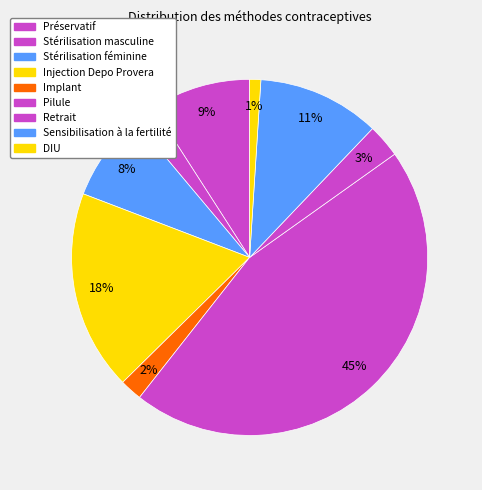

To the nearest percent, what is the average slice percentage?

11%